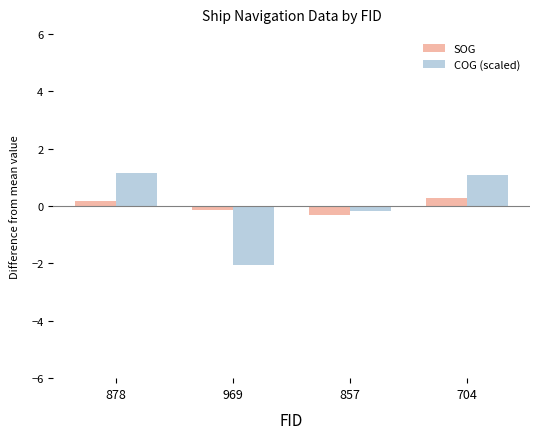

What is the difference between the COG (scaled) values at 704 and 878?

0.1